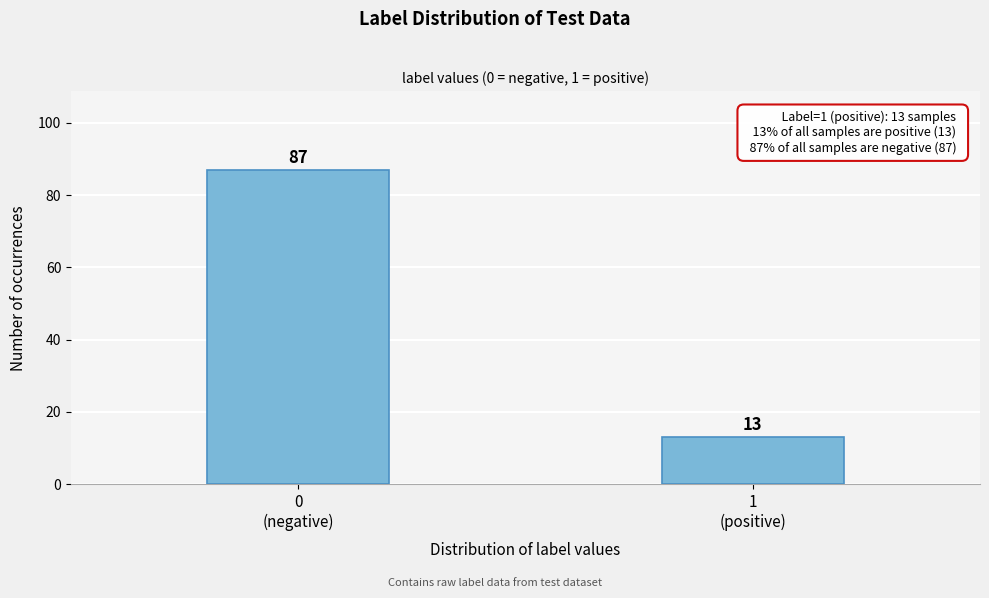

Reading left to right, list all the values displayed in this chart.

87	13